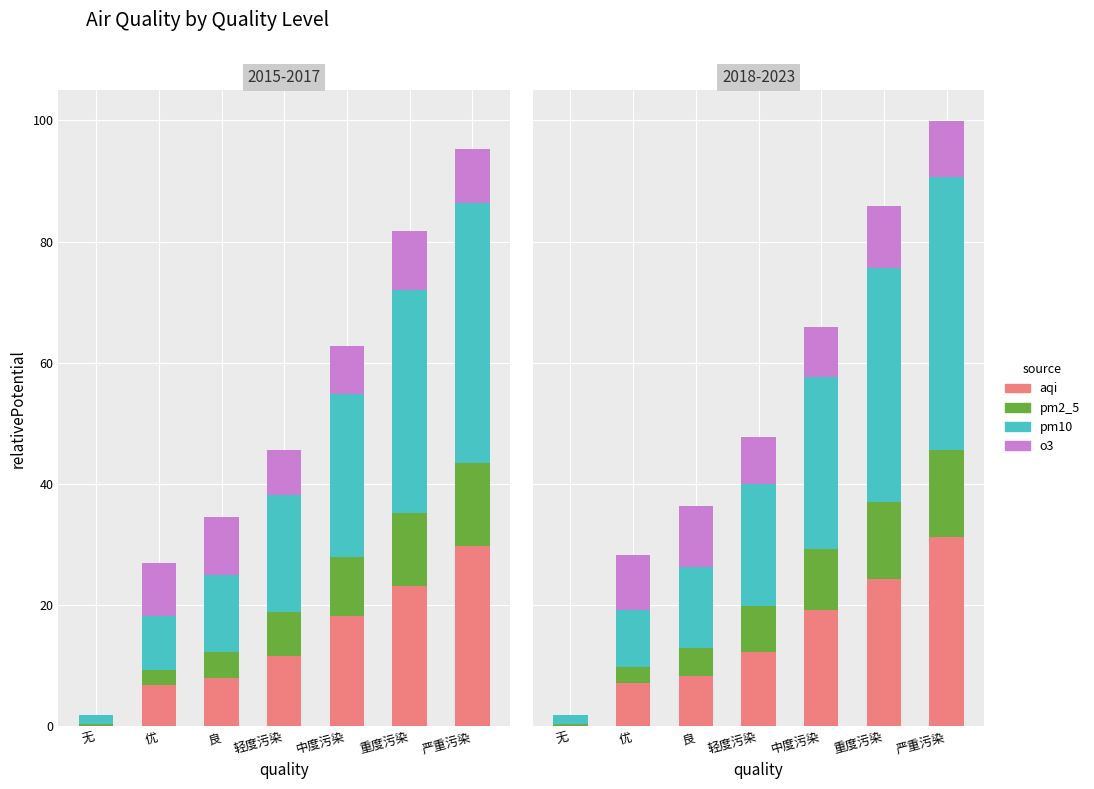

Where is pm2_5 nearest to the value 7?

轻度污染